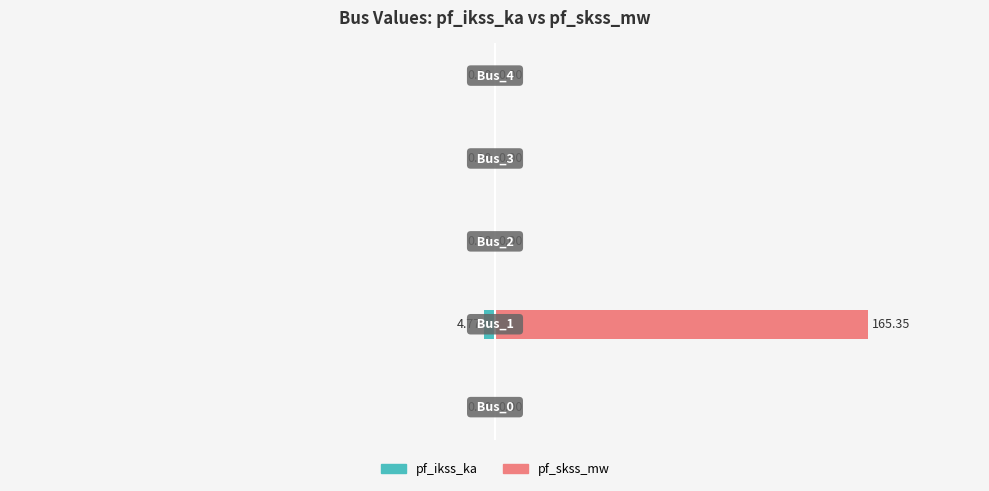

Which series has the largest total across all categories?

pf_skss_mw